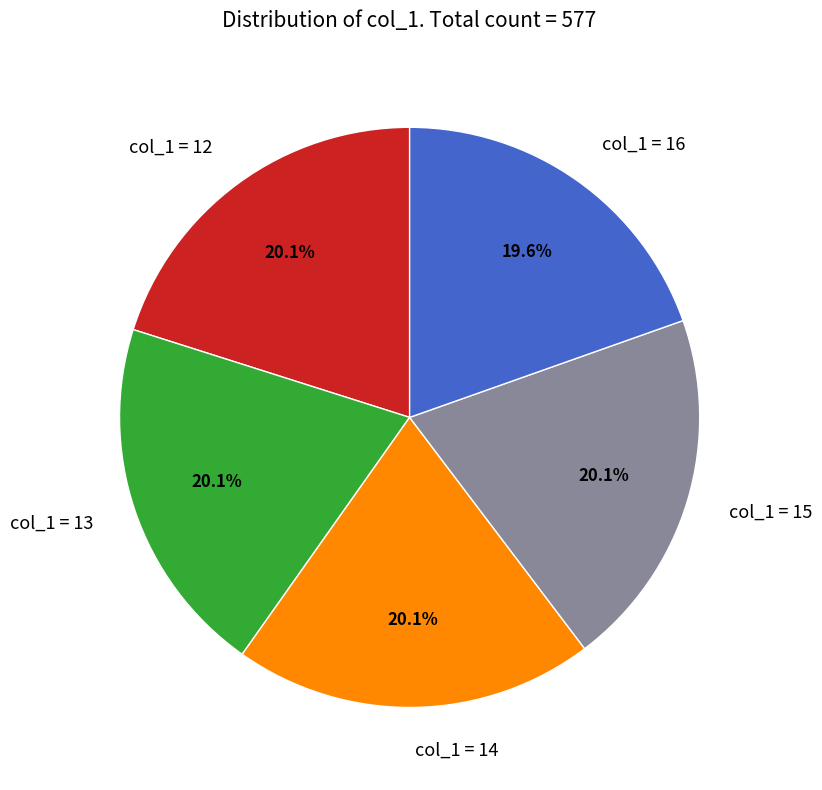

Is there any slice that represents more than half of the pie?

No